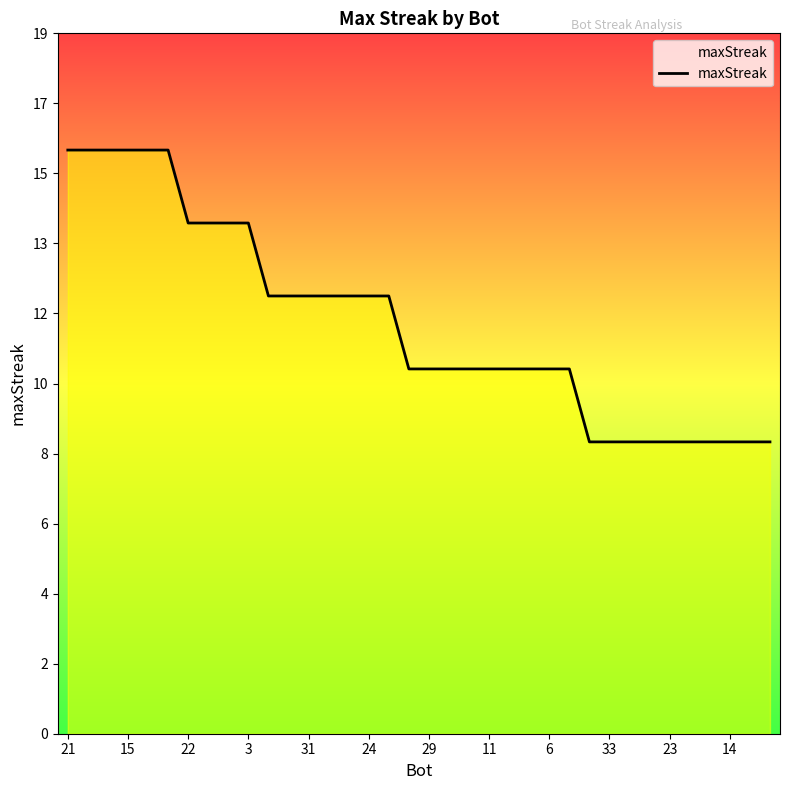

What is the maximum value shown in the chart?

16